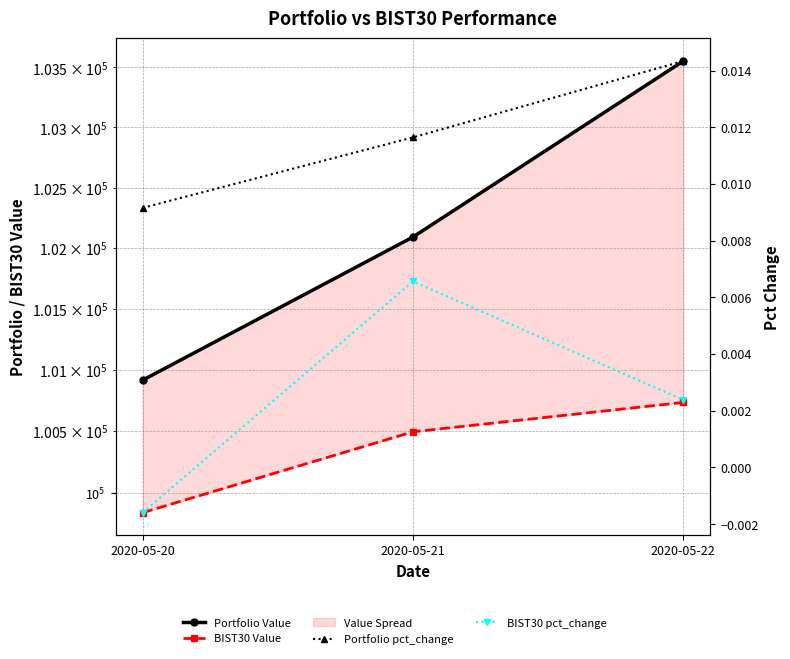

Which series has the widest spread of values?

Portfolio Value